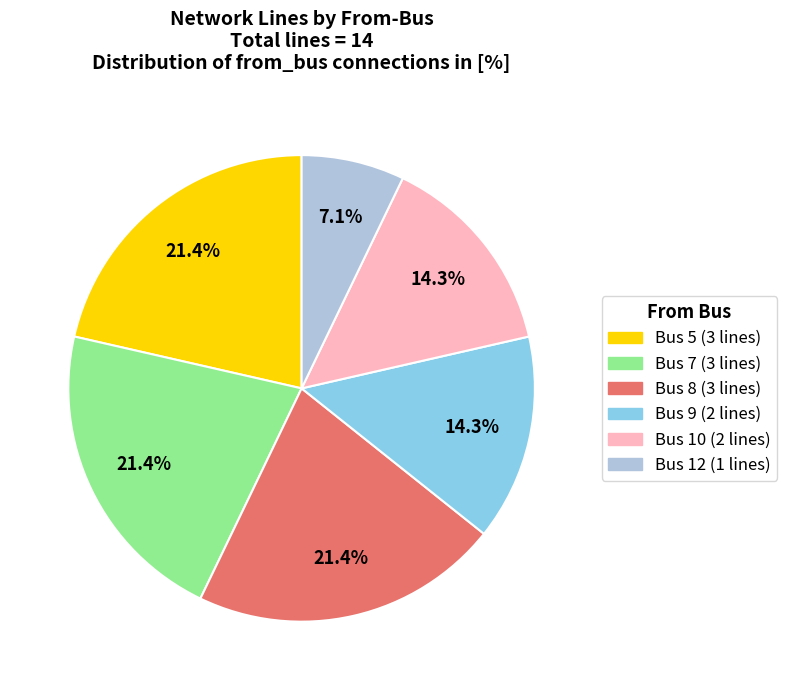

Is there any slice that represents more than half of the pie?

No